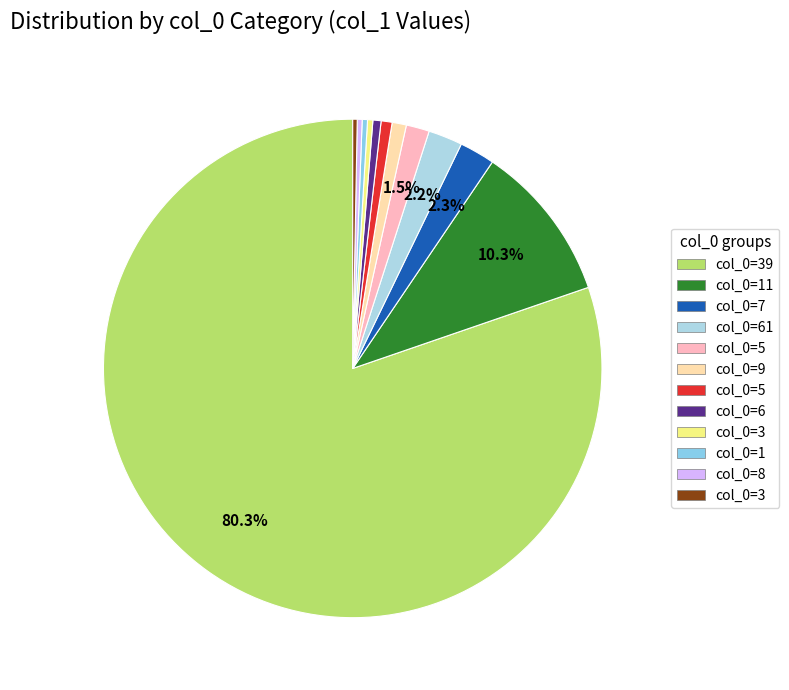

To the nearest percent, what is the average slice percentage?

8%